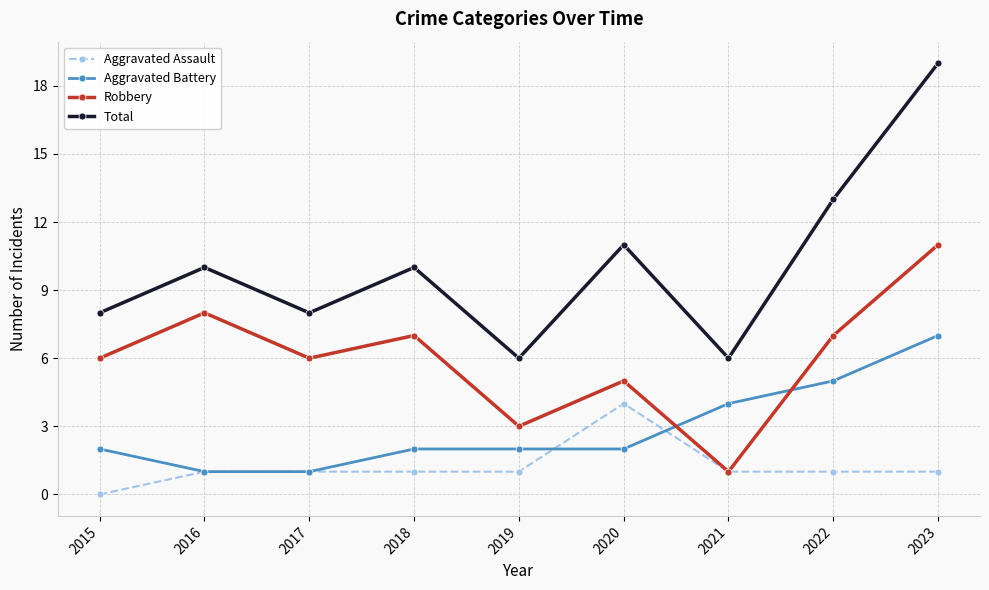

The Aggravated Battery series shows 1 at 2017. True or false?

True